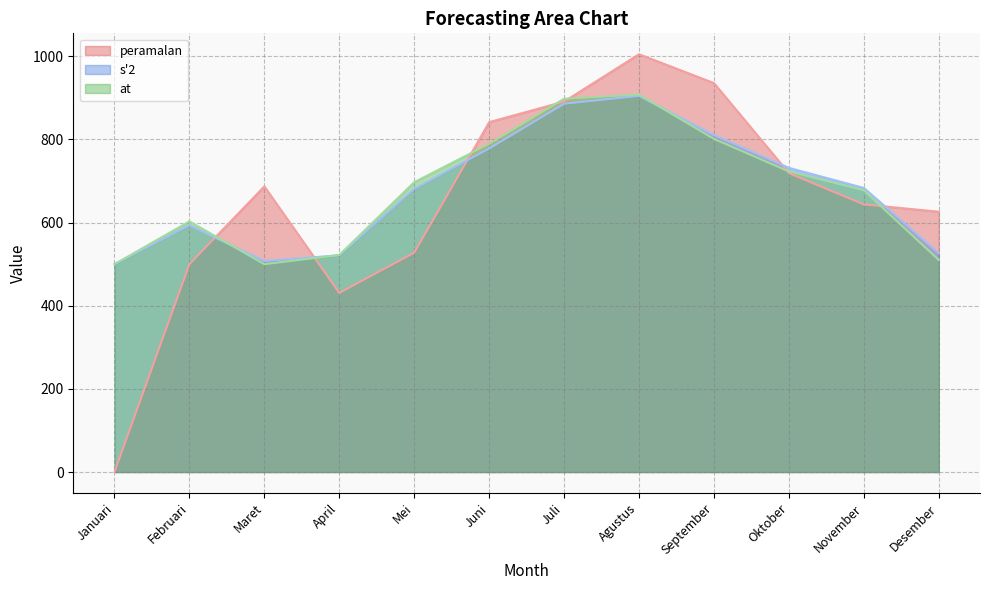

How many data points in at are less than 697?

6